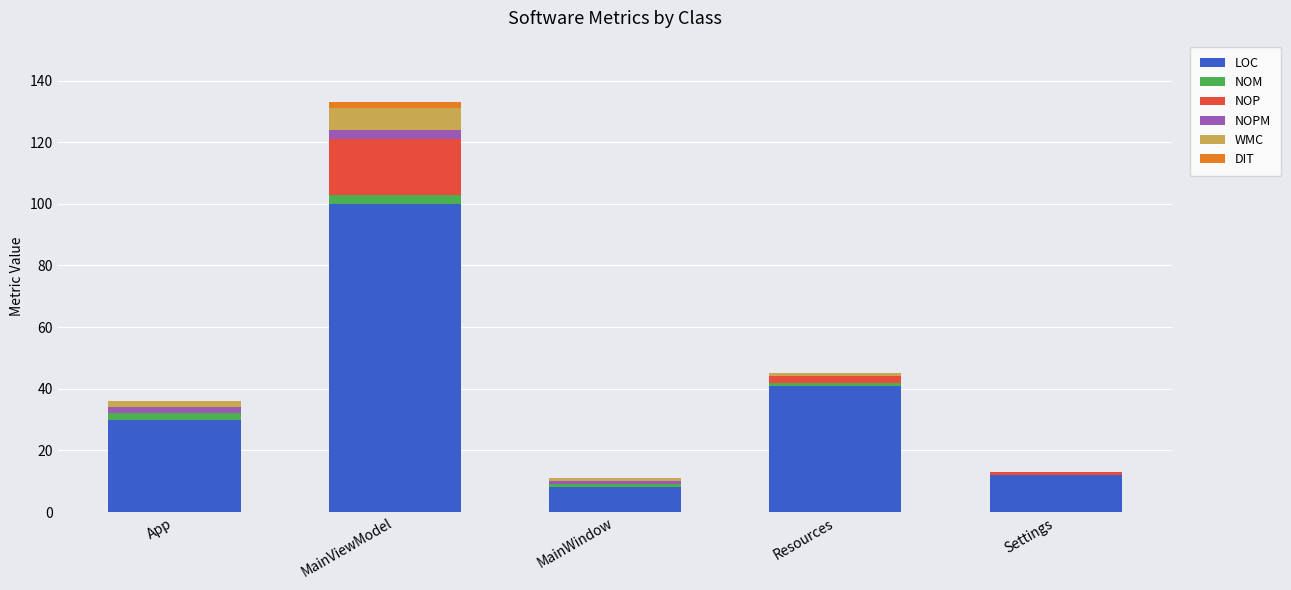

Does the chart contain stacked bars?

Yes